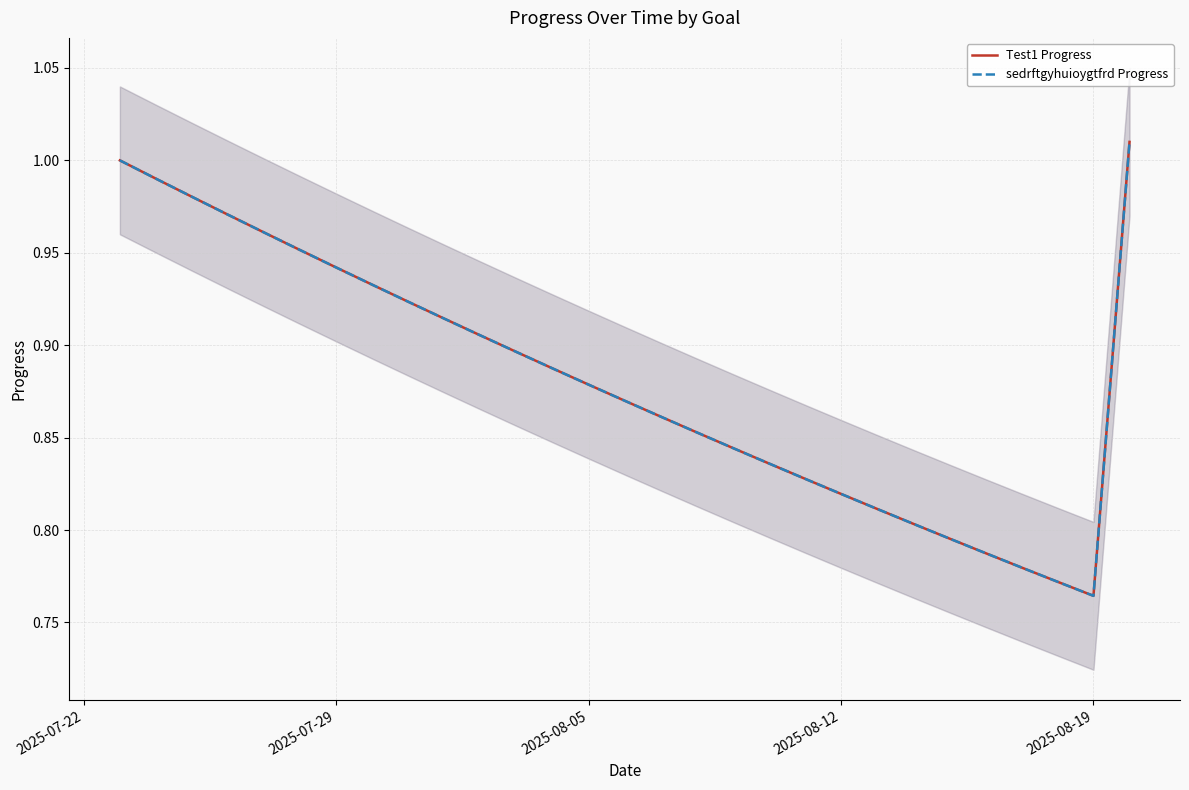

Does the chart display data point markers on the line(s)?

No